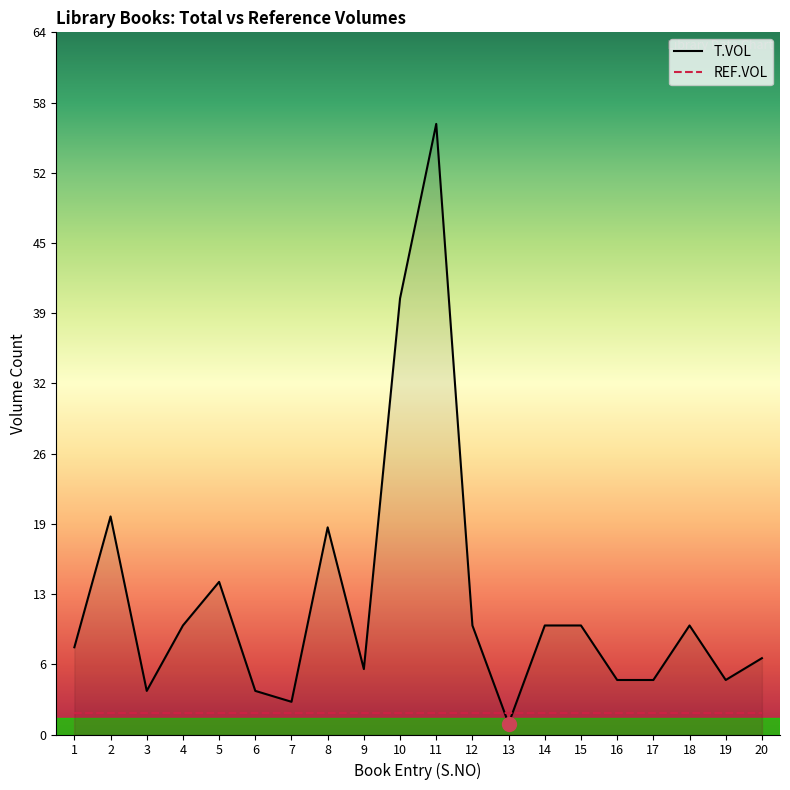

Which series has the widest spread of values?

T.VOL